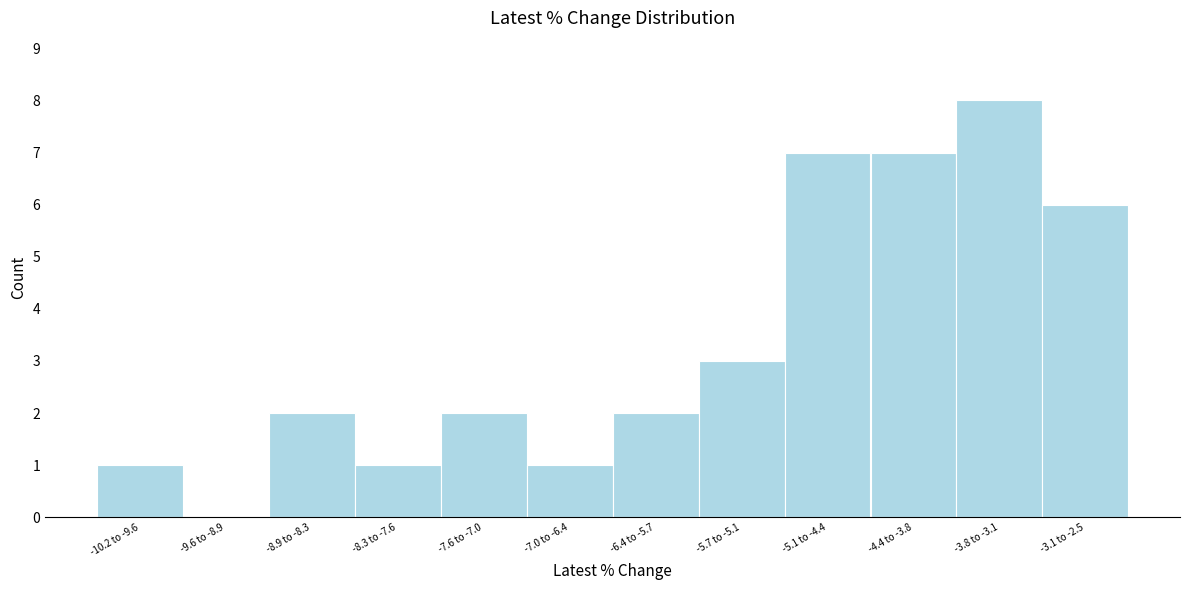

Reading right to left, extract all data points from this chart.

-3.1 to -2.5=6	-3.8 to -3.1=8	-4.4 to -3.8=7	-5.1 to -4.4=7	-5.7 to -5.1=3	-6.4 to -5.7=2	-7.0 to -6.4=1	-7.6 to -7.0=2	-8.3 to -7.6=1	-8.9 to -8.3=2	-9.6 to -8.9=0	-10.2 to -9.6=1